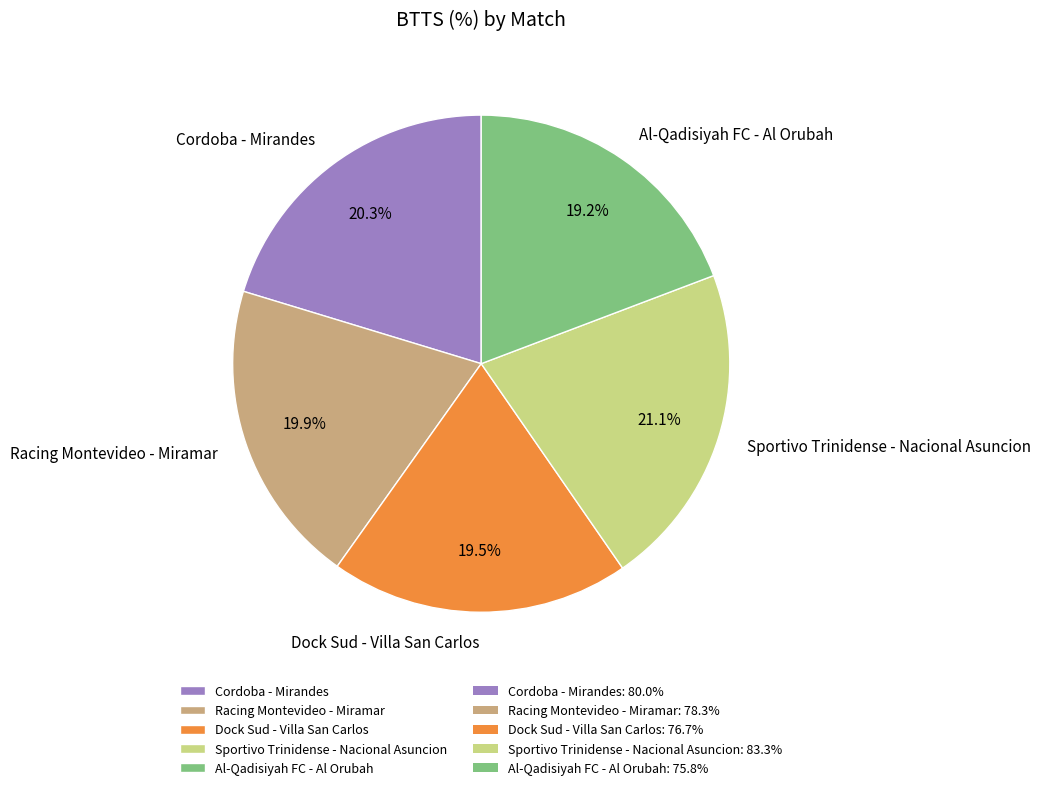

Which category has the biggest portion of the pie?

Sportivo Trinidense - Nacional Asuncion